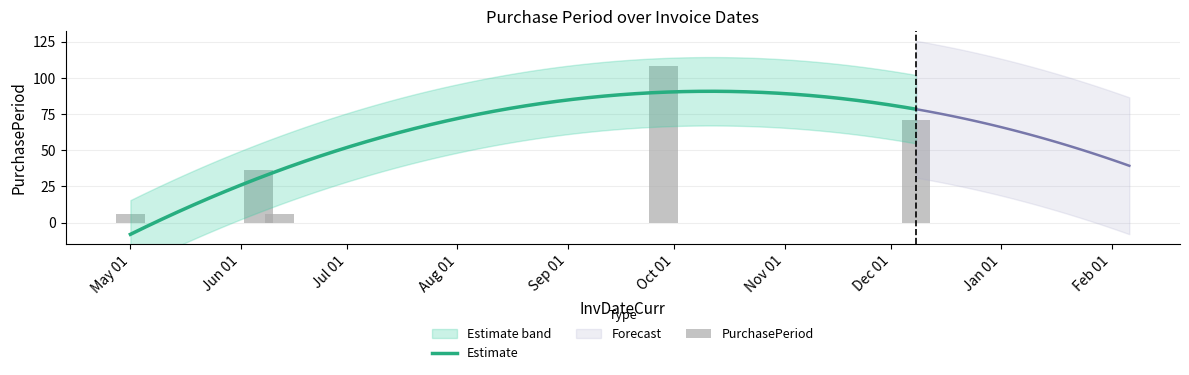

Reading right to left, transcribe all the data shown in this chart.

71	108	6	36	6